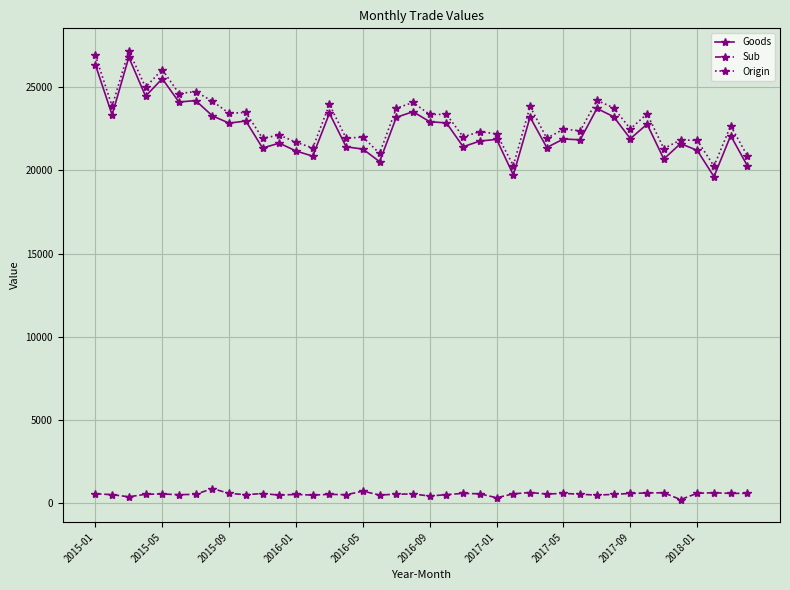

What is the value of the Goods point at the 35th from the left?

20679